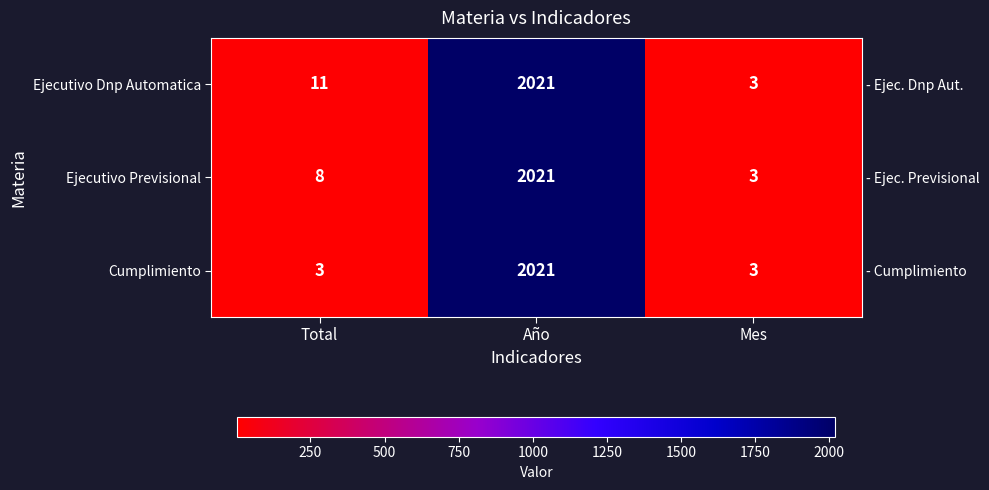

Count the number of categories in the chart.

3